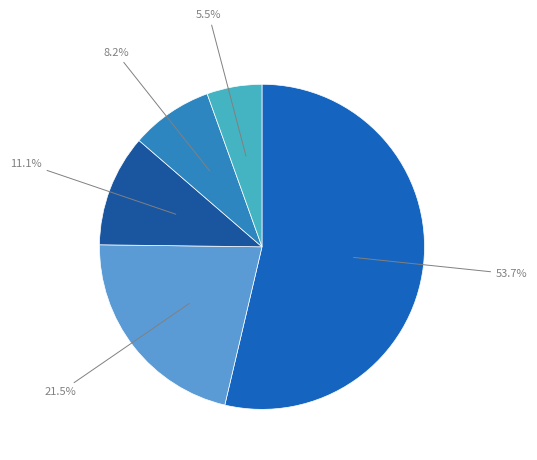

How many segments does this pie chart have?

5